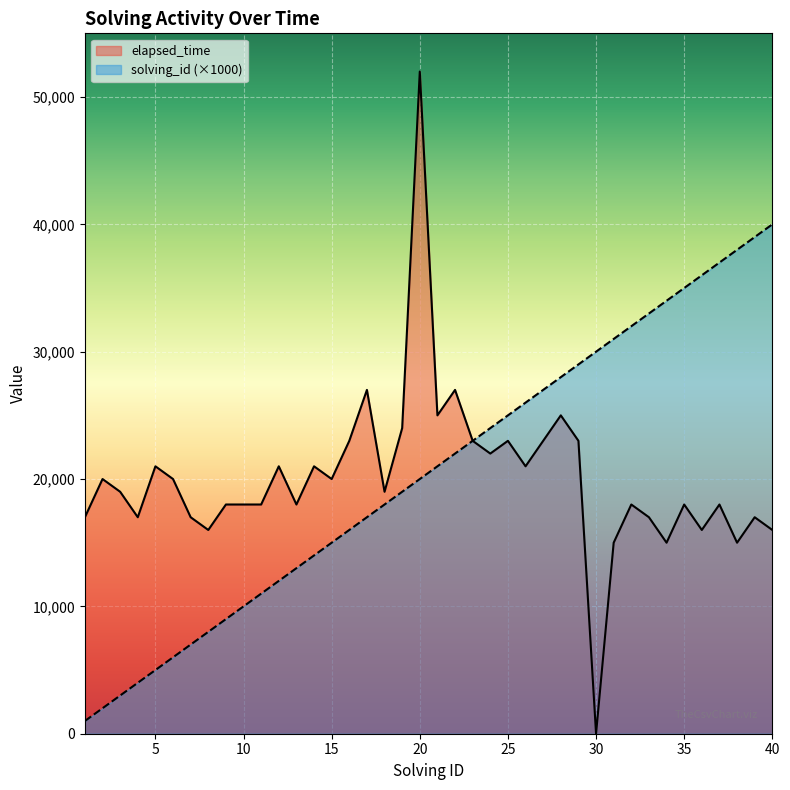

At which category is the sum across all series the highest?

20